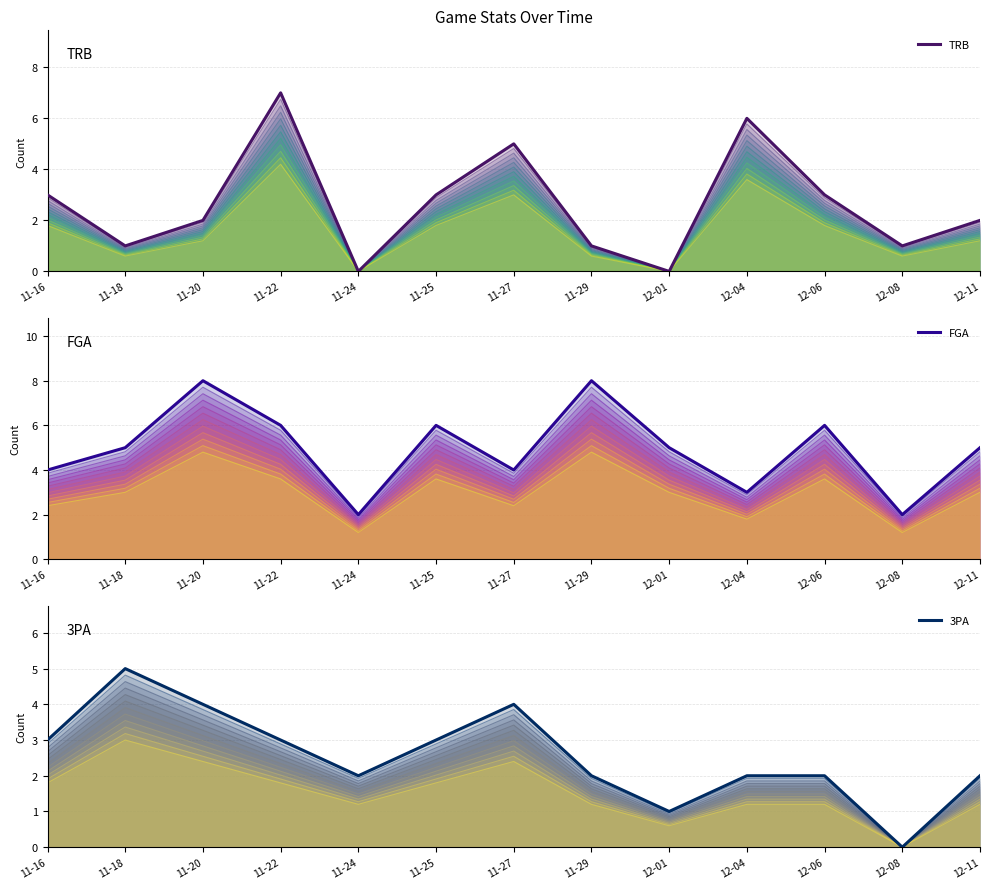

Where does the FGA series first go above 5?

11-20